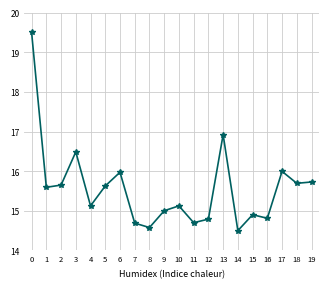

At which category does the data reach its first local peak?

3